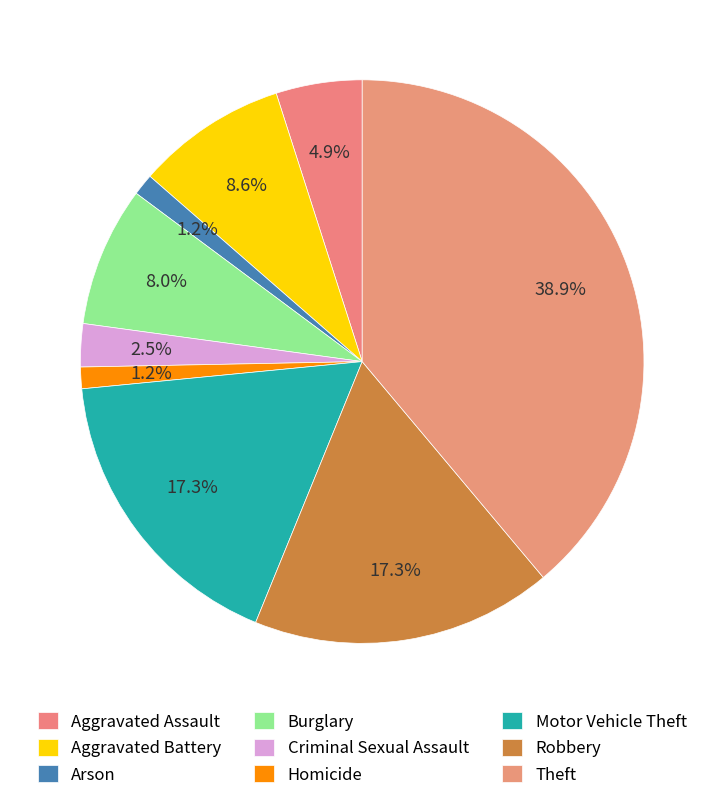

To the nearest percent, what portion does Motor Vehicle Theft represent?

17%